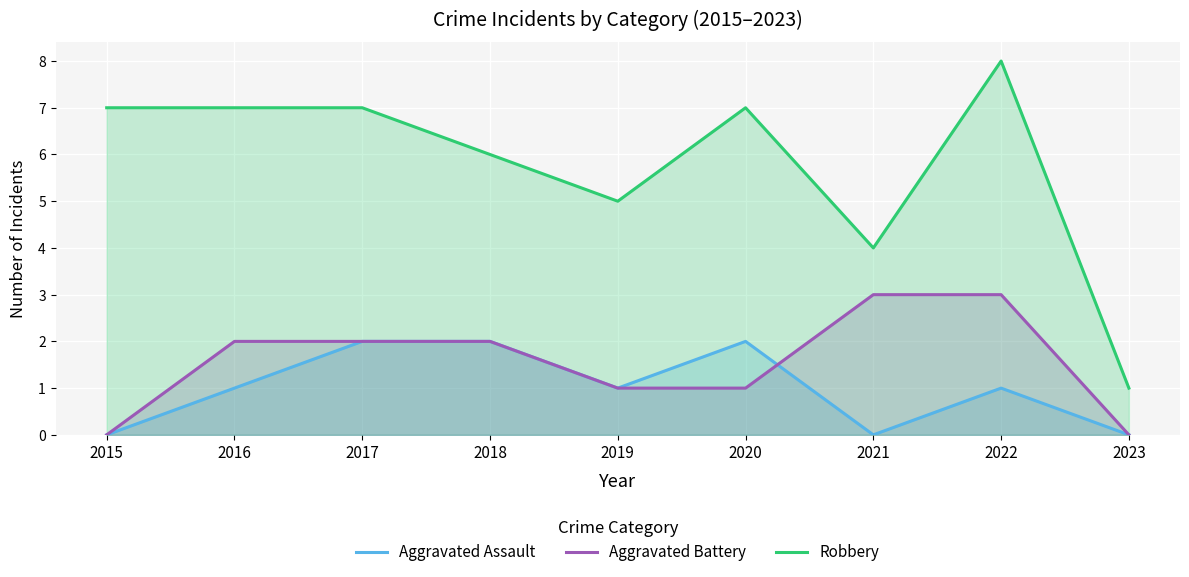

Where is Aggravated Assault nearest to the value 1?

2016